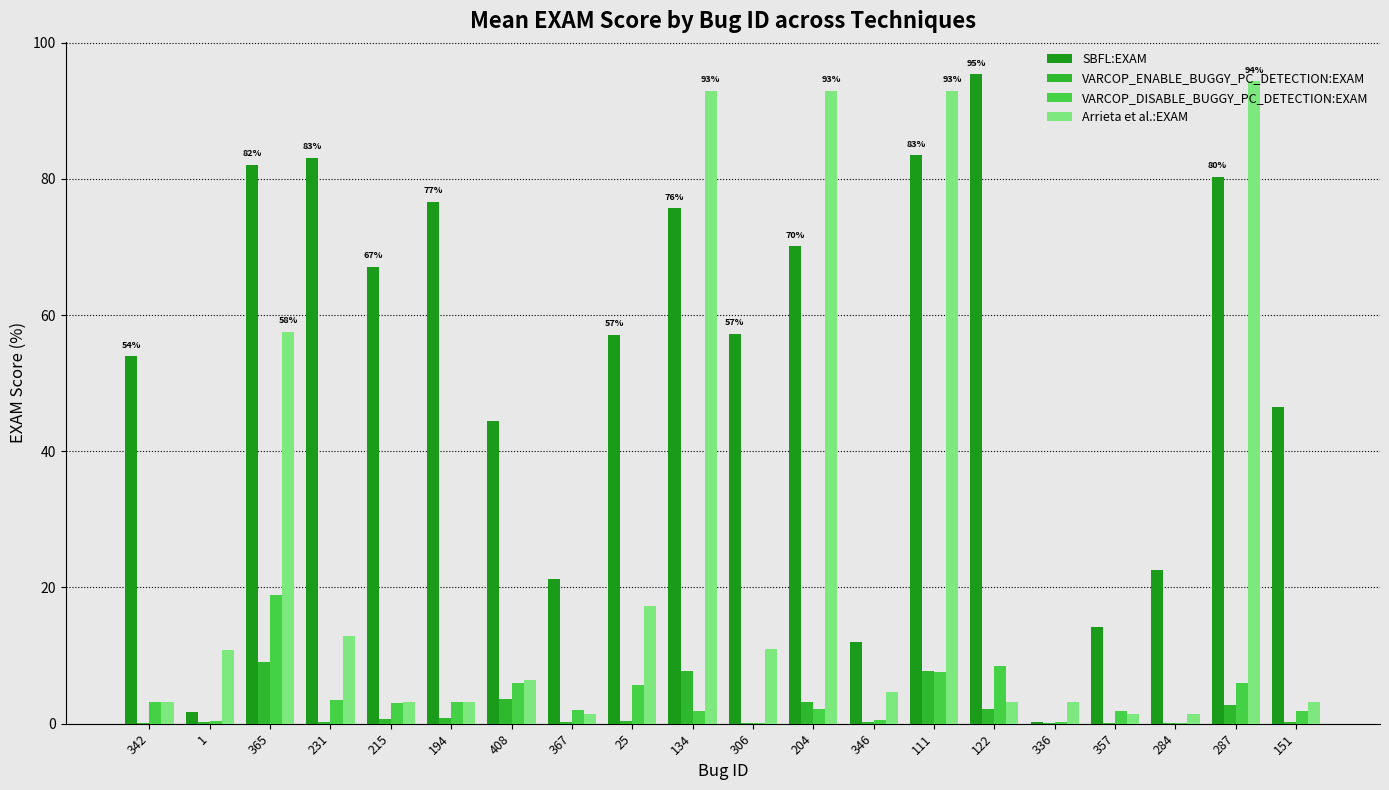

Reading left to right, extract all data points from this chart.

SBFL:EXAM: 342=53.9	1=1.7	365=82.1	231=83.0	215=67.1	194=76.6	408=44.5	367=21.2	25=57.0	134=75.7	306=57.2	204=70.1	346=12.0	111=83.4	122=95.3	336=0.2	357=14.2	284=22.6	287=80.2	151=46.5
VARCOP_ENABLE_BUGGY_PC_DETECTION:EXAM: 342=0.1	1=0.3	365=9.1	231=0.2	215=0.7	194=0.8	408=3.6	367=0.2	25=0.4	134=7.8	306=0.1	204=3.1	346=0.3	111=7.8	122=2.2	336=0.1	357=0.1	284=0.1	287=2.8	151=0.2
VARCOP_DISABLE_BUGGY_PC_DETECTION:EXAM: 342=3.2	1=0.4	365=18.8	231=3.5	215=3.0	194=3.1	408=5.9	367=2.1	25=5.7	134=1.9	306=0.1	204=2.2	346=0.5	111=7.6	122=8.5	336=0.2	357=1.9	284=0.1	287=6.0	151=1.9
Arrieta et al.:EXAM: 342=3.2	1=10.9	365=57.6	231=12.8	215=3.1	194=3.1	408=6.4	367=1.4	25=17.3	134=92.9	306=11.0	204=92.9	346=4.7	111=92.9	122=3.1	336=3.2	357=1.4	284=1.4	287=94.3	151=3.1